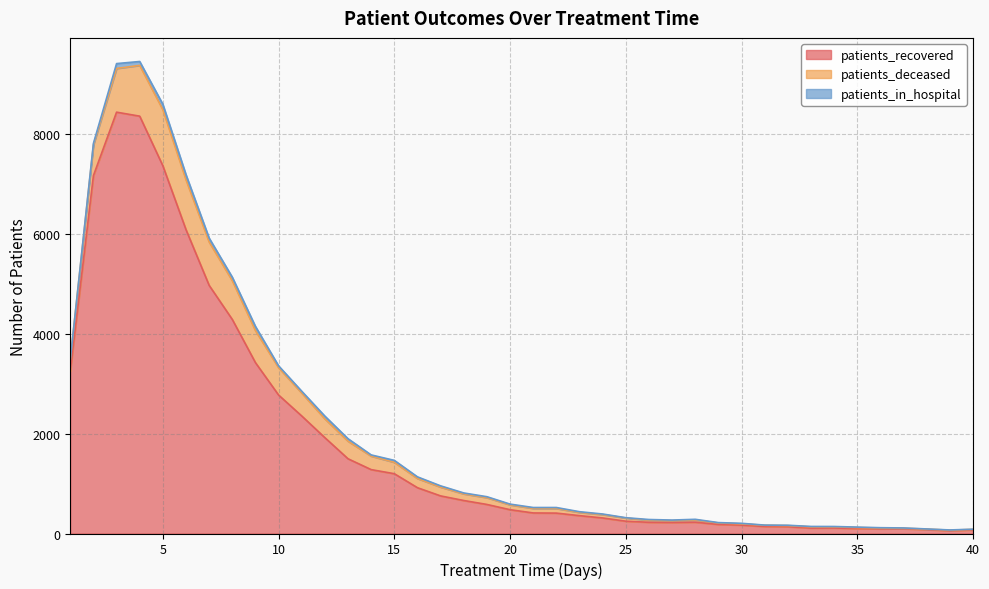

At which label does patients_deceased reach its minimum?

37